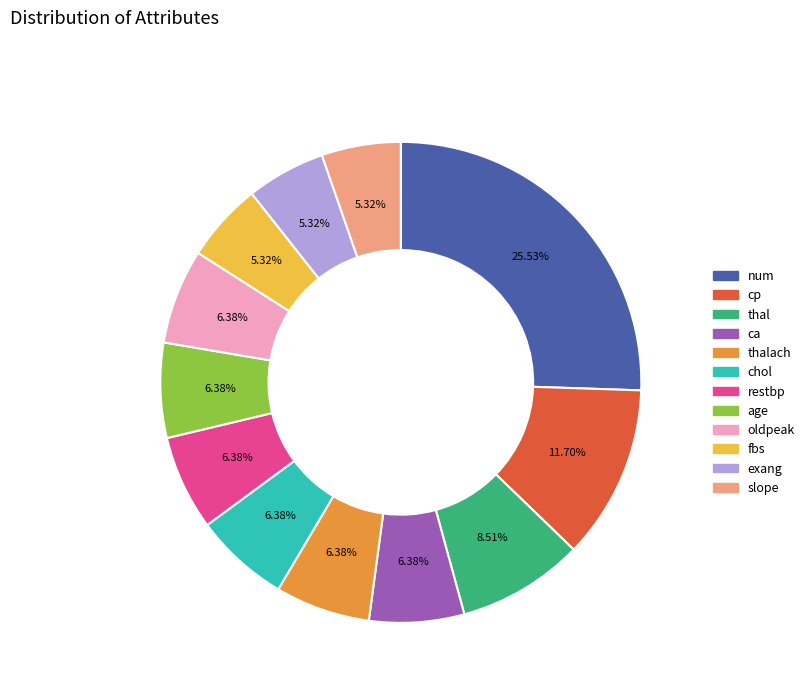

How many slices are in this pie chart?

12